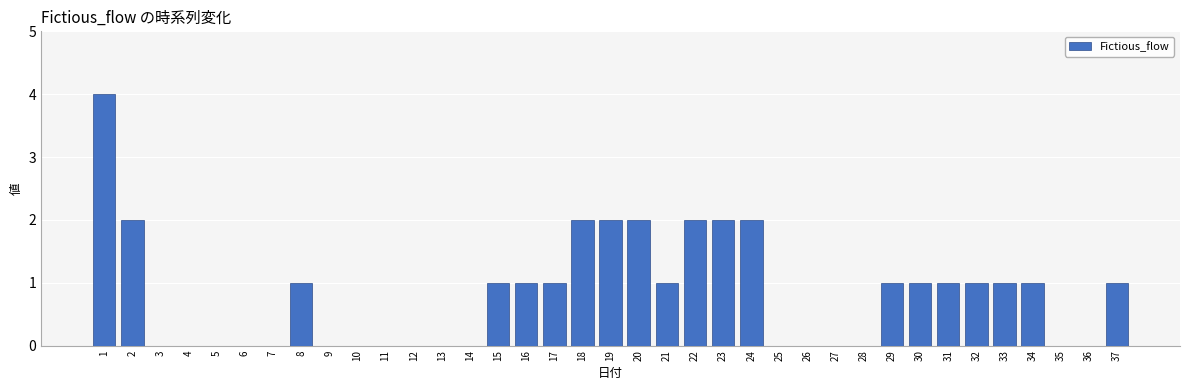

Is it true that the value at 14 is -2?

False